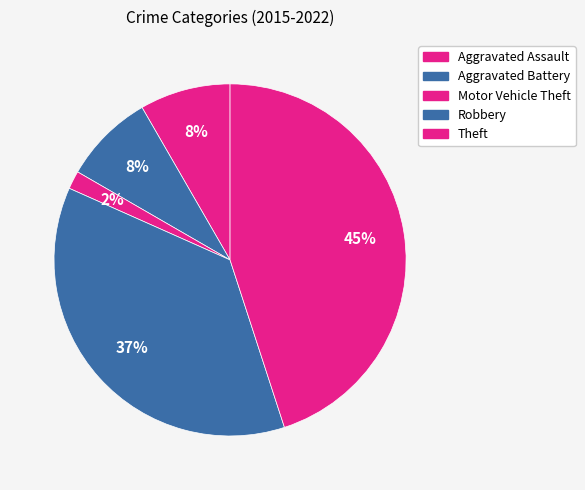

How many slices are in this pie chart?

5